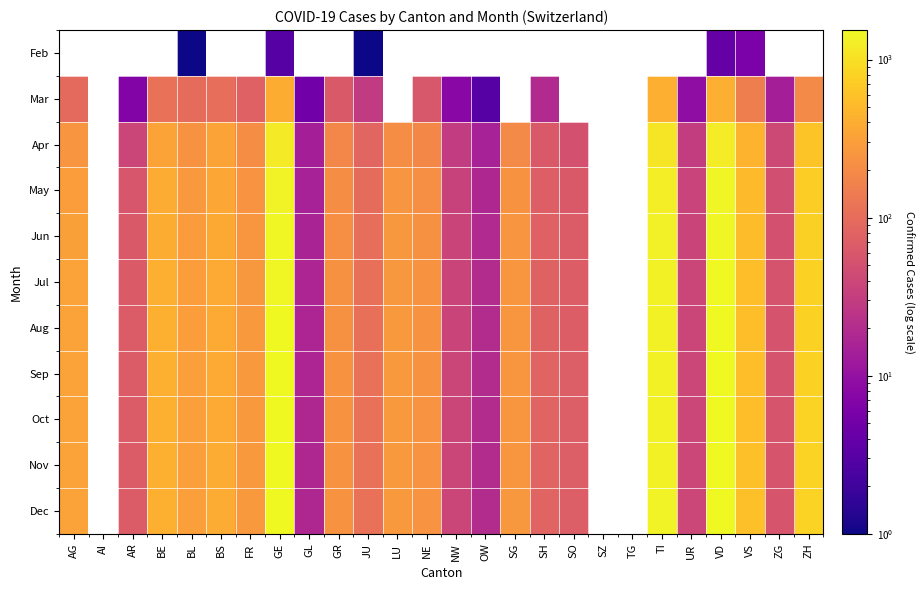

Count the number of categories in the chart.

26